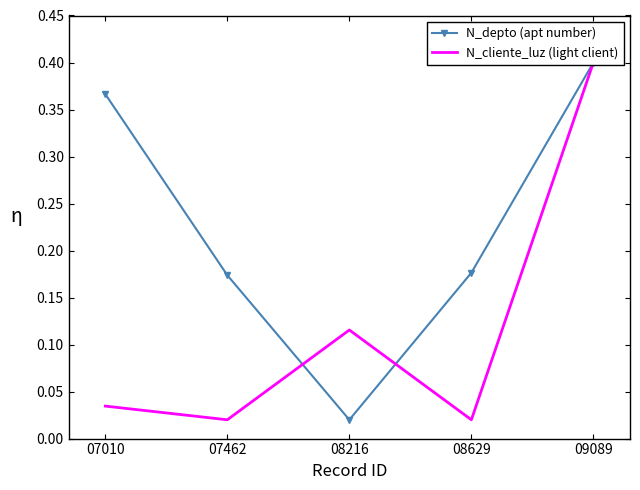

How many data points does each series have?

5